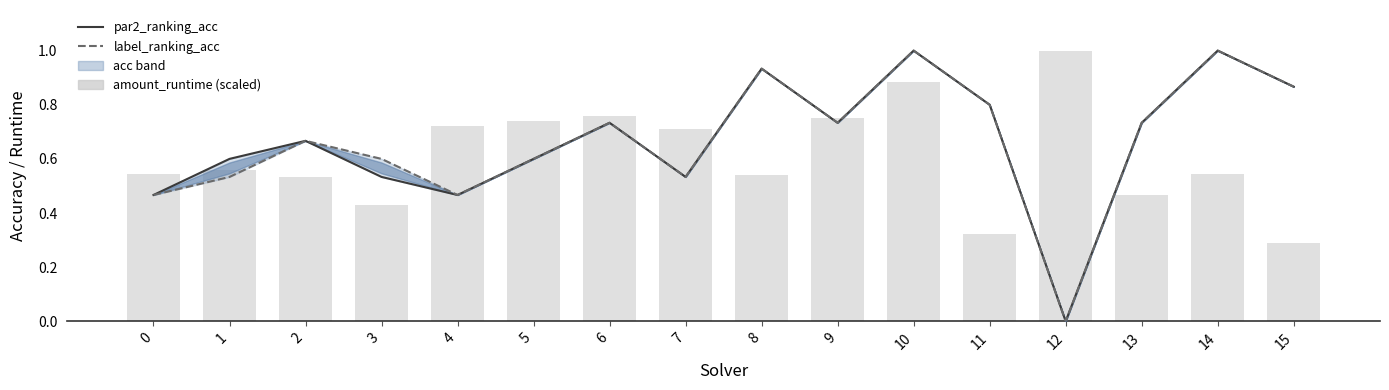

At which category does the chart reach its peak across all series?

10